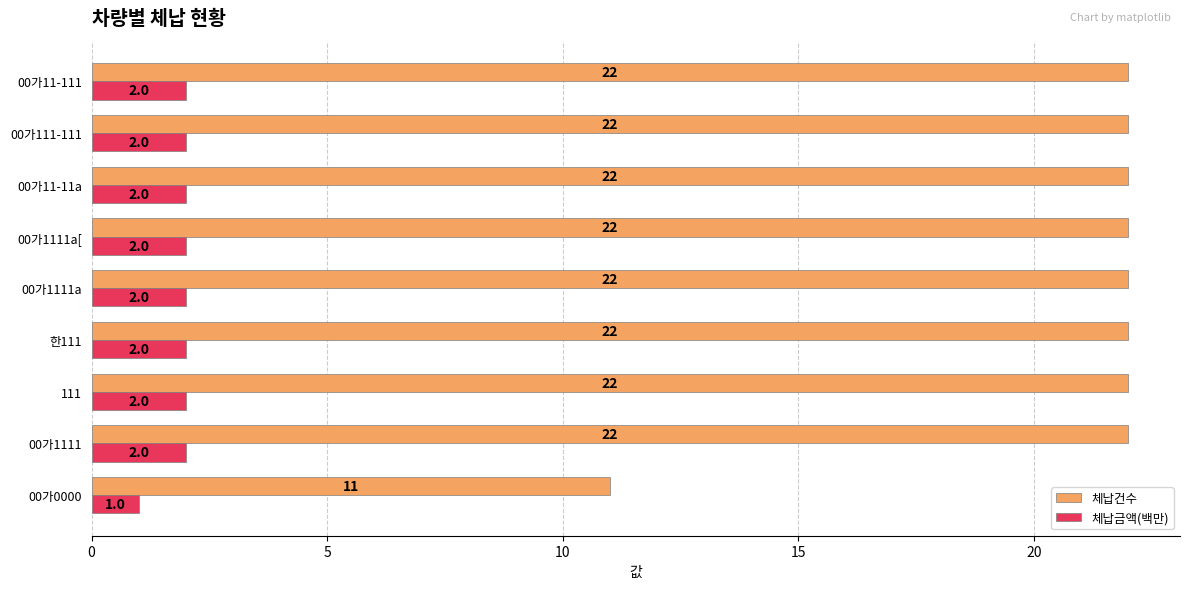

List the series in order of their overall mean, lowest first.

체납금액(백만), 체납건수